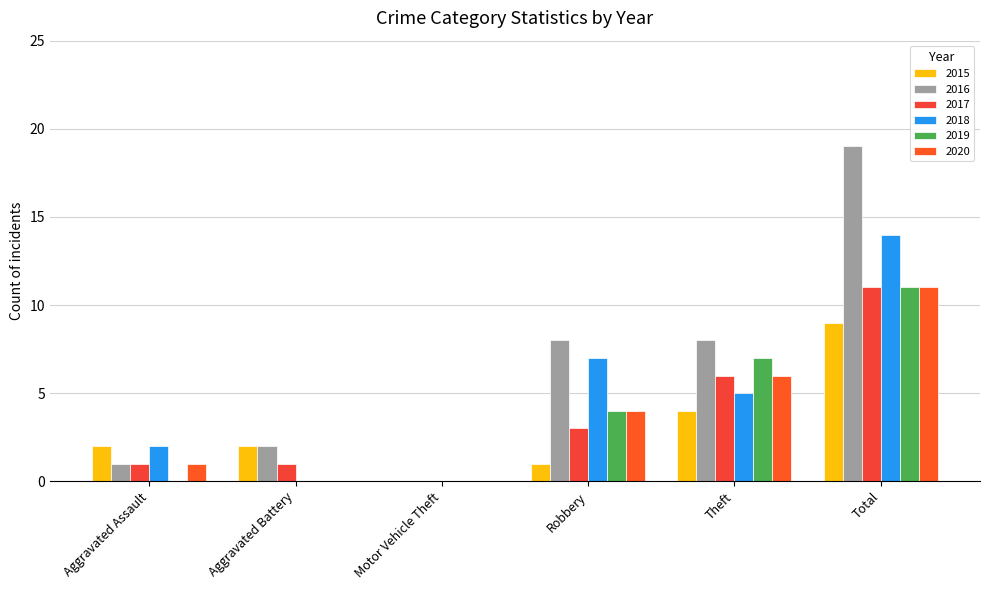

How many data points does each series have?

6